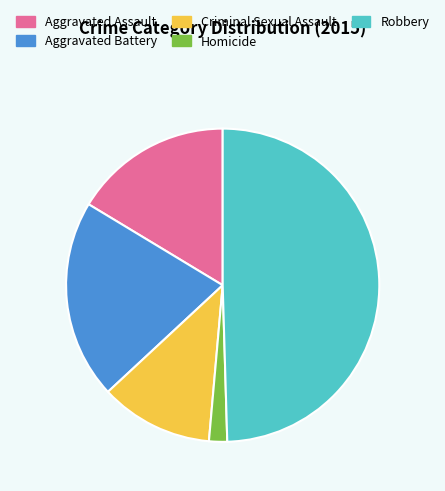

Combined, do Aggravated Battery and Homicide account for over 50%?

No